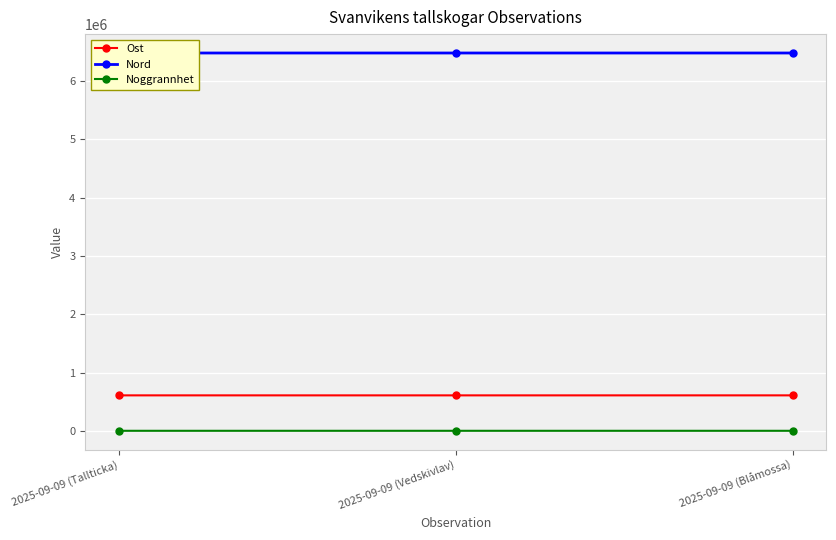

What is the label of the 3rd point from the left?

2025-09-09 (Blåmossa)